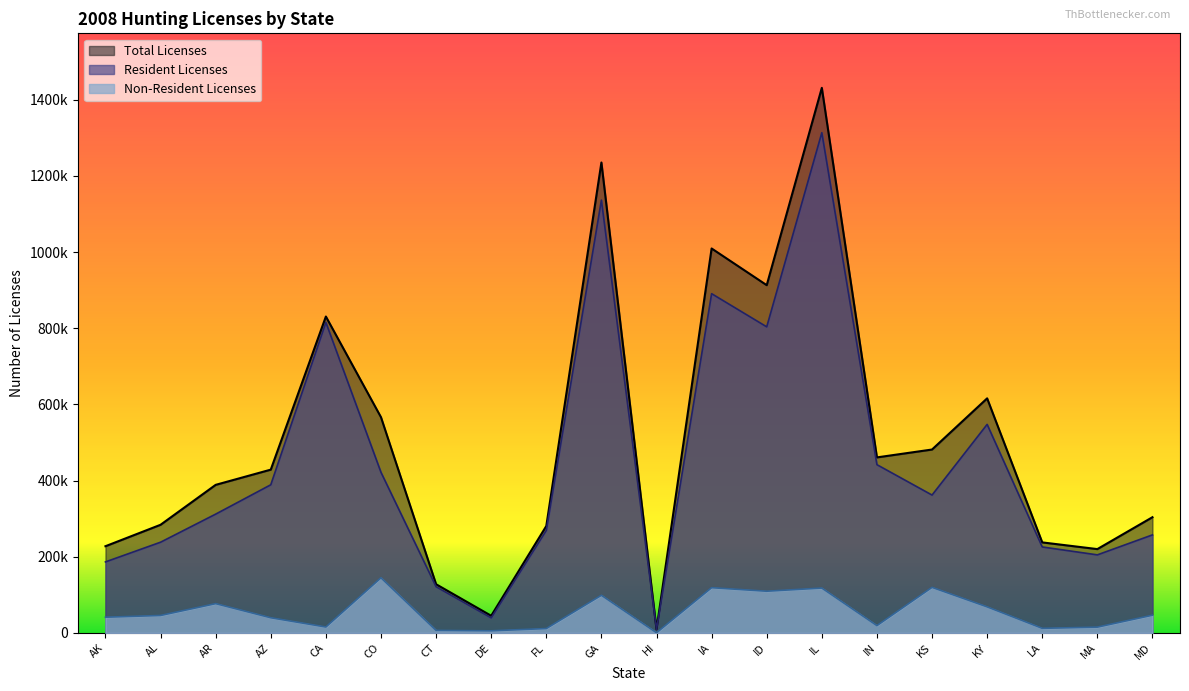

True or false: Non-Resident Licenses and Resident Licenses cross at least once.

False